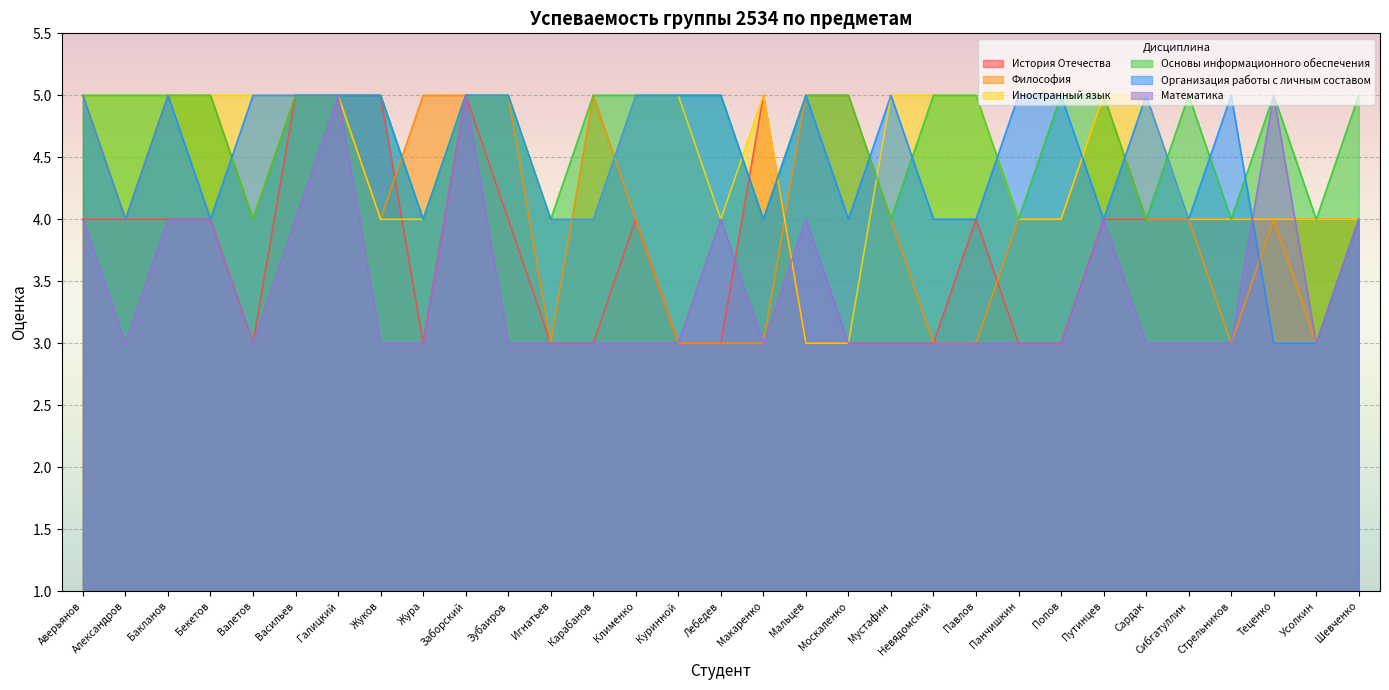

What is the highest value of the Философия series?

5